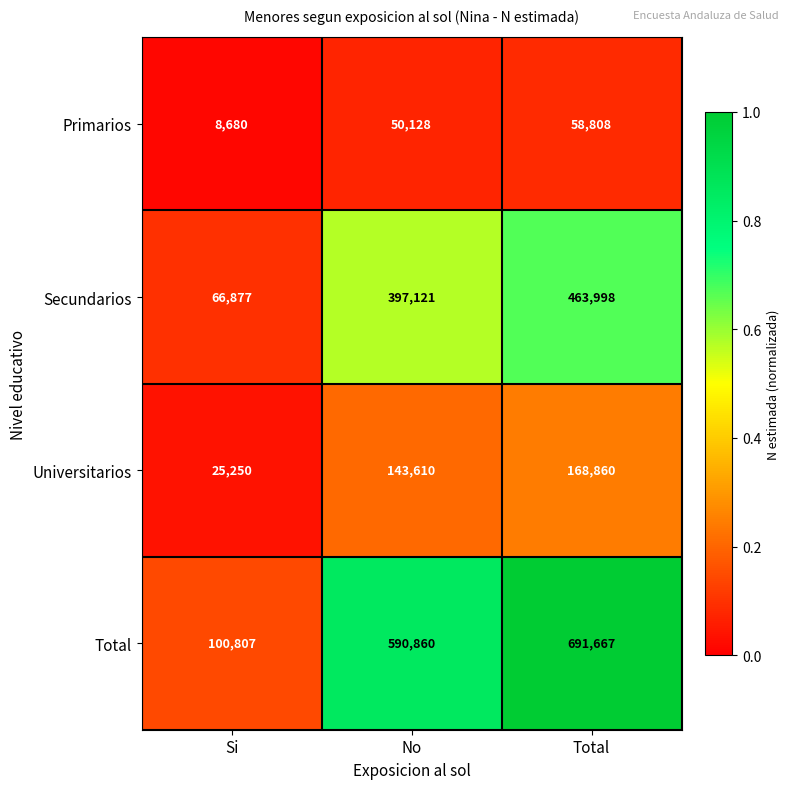

What is the difference between the Total values at Total and Si?

590860